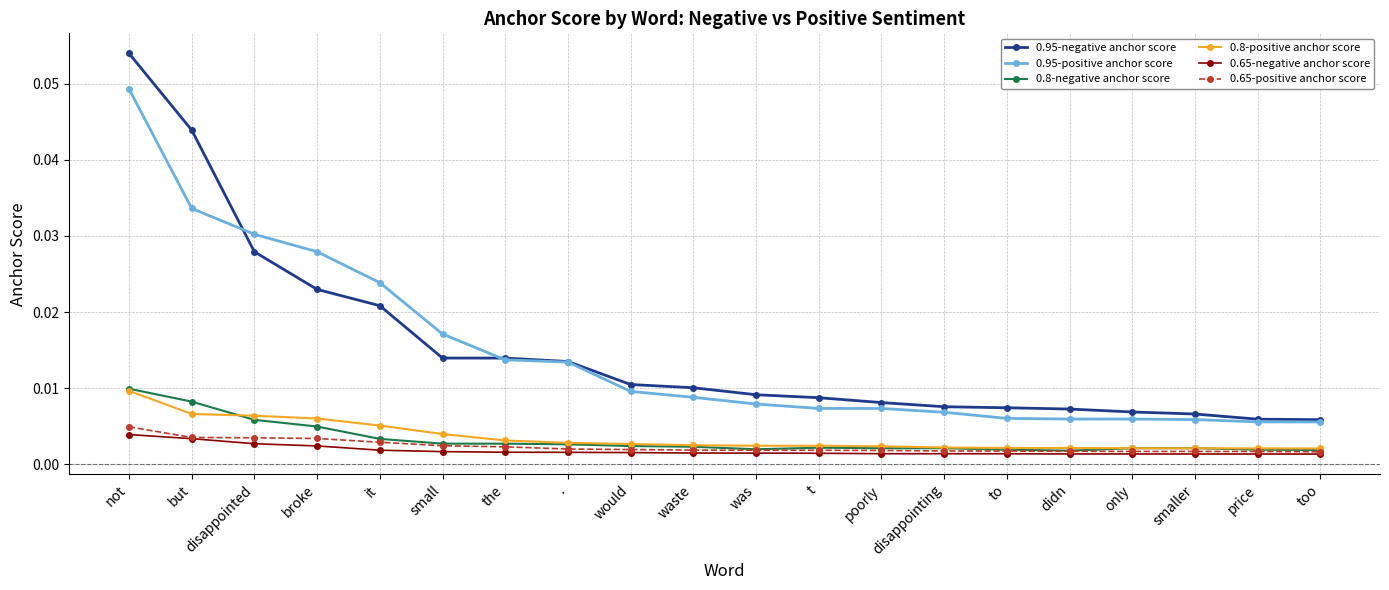

What position from the left is but?

2